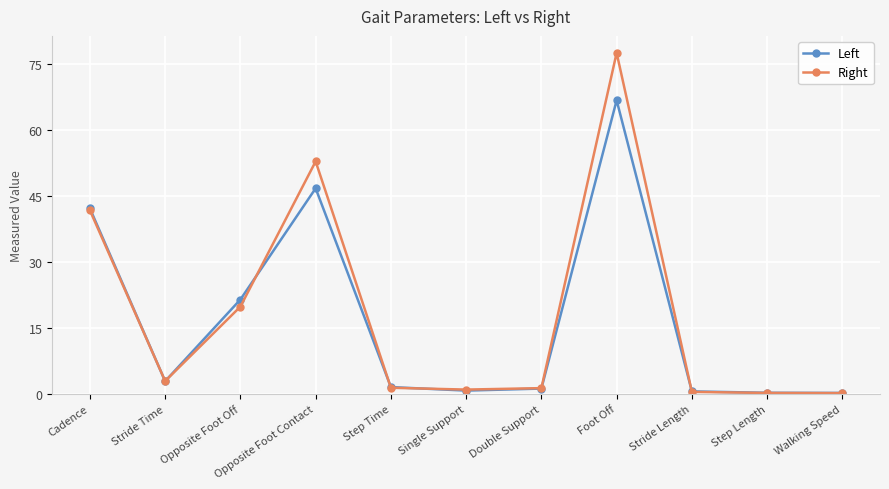

What value does the Left series have at Stride Time?

2.8